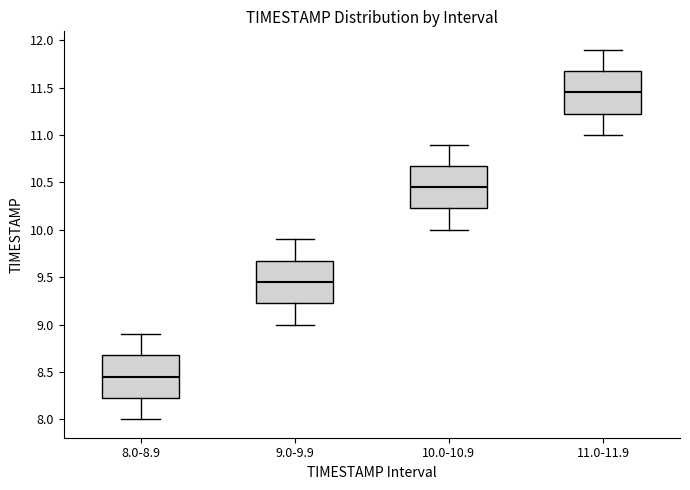

Reading left to right, transcribe this box plot: for each box, give where its median line is, the range the box spans, and where its two whiskers end, as read against the y-axis. The values are not printed on the chart, so give them approximately, as read against the axis.

8.0-8.9: median 8.45, box 8.25 to 8.70, whiskers 8.00 to 8.90
9.0-9.9: median 9.45, box 9.25 to 9.70, whiskers 9.00 to 9.90
10.0-10.9: median 10.45, box 10.25 to 10.70, whiskers 10.00 to 10.90
11.0-11.9: median 11.45, box 11.25 to 11.70, whiskers 11.00 to 11.90